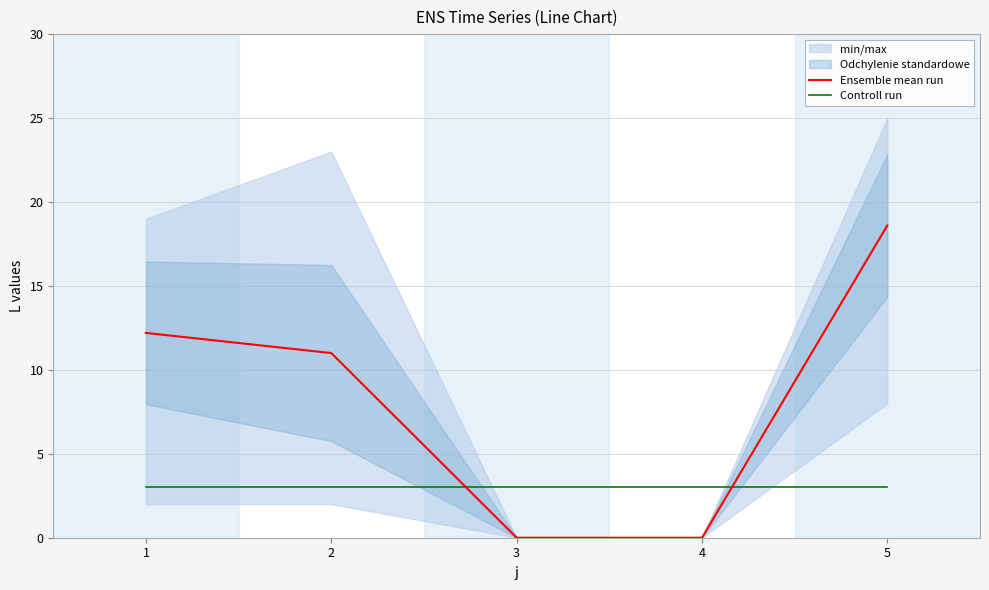

How many lines are shown in the chart?

2